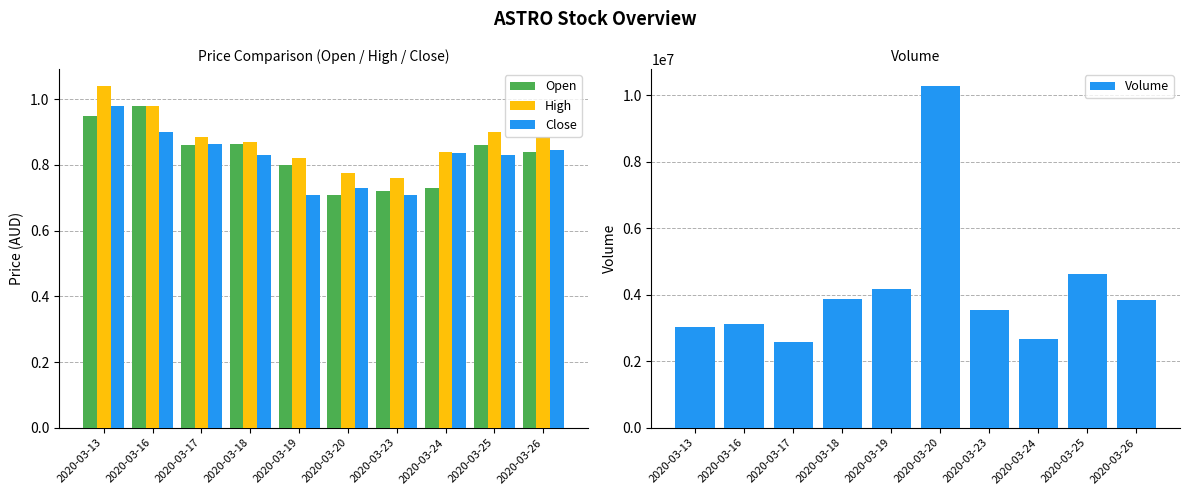

Is it true that Close equals 0.8 at 2020-03-24?

True